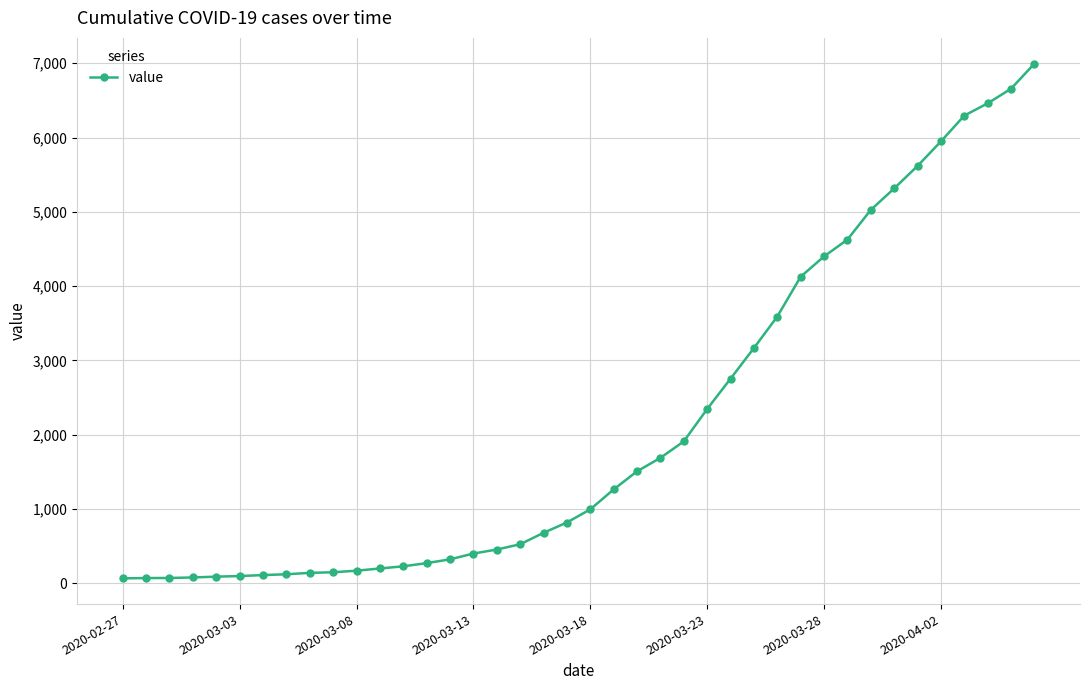

What is the value of the 13th point from the left?

226